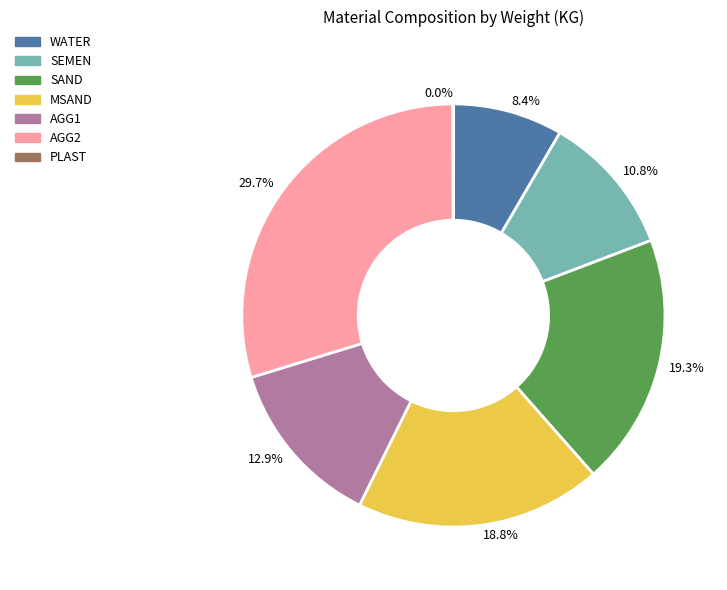

Is 29.7% the majority of the pie?

No